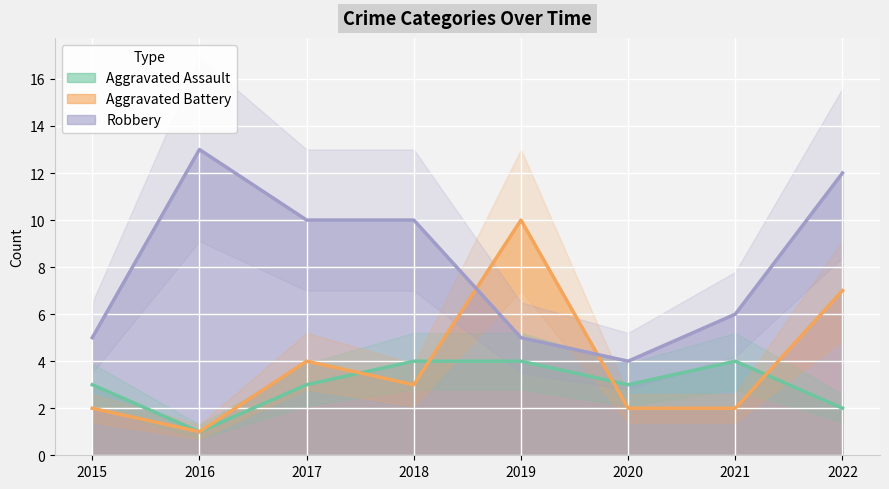

What is the total value across all series at 2015?

10